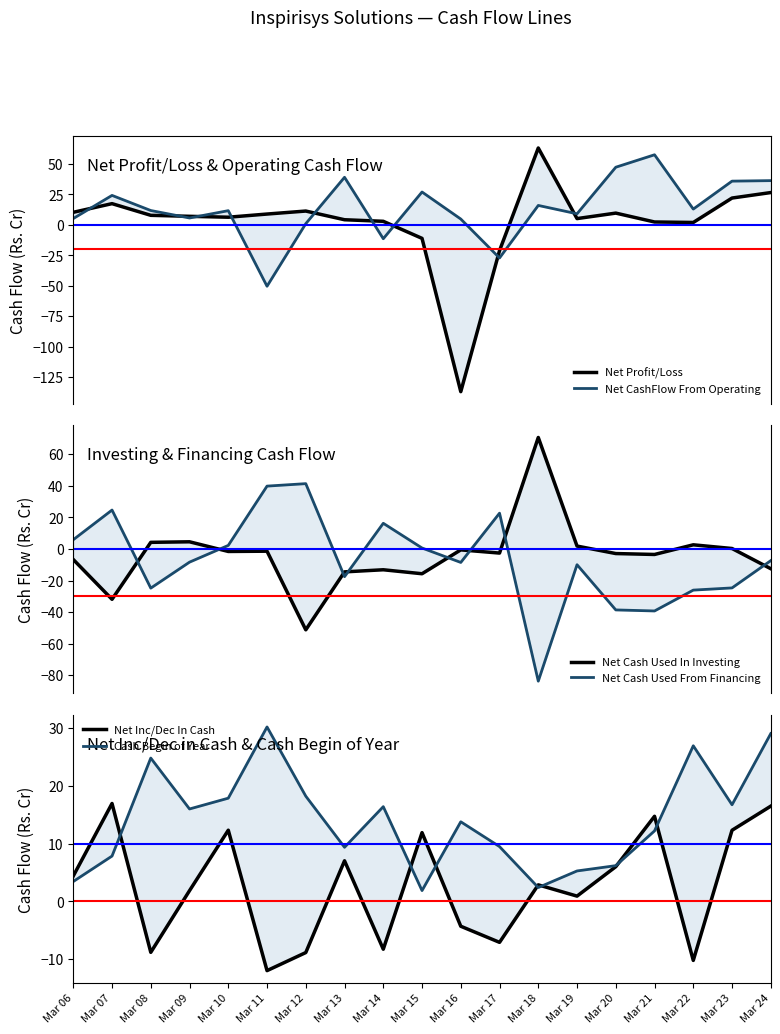

Does the chart display data point markers on the line(s)?

No